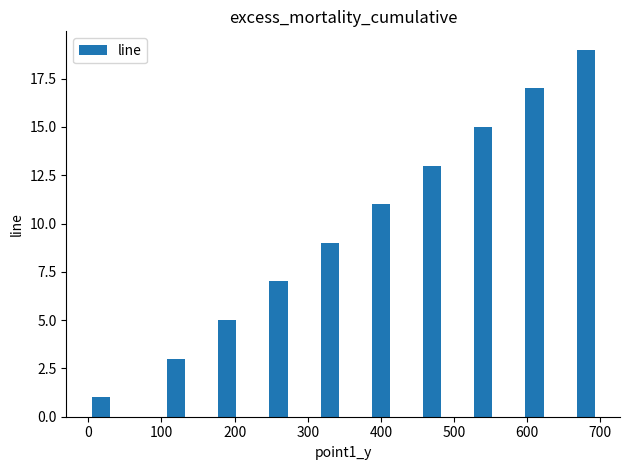

Reading left to right, what are all the values shown in this chart?

1	3	5	7	9	11	13	15	17	19